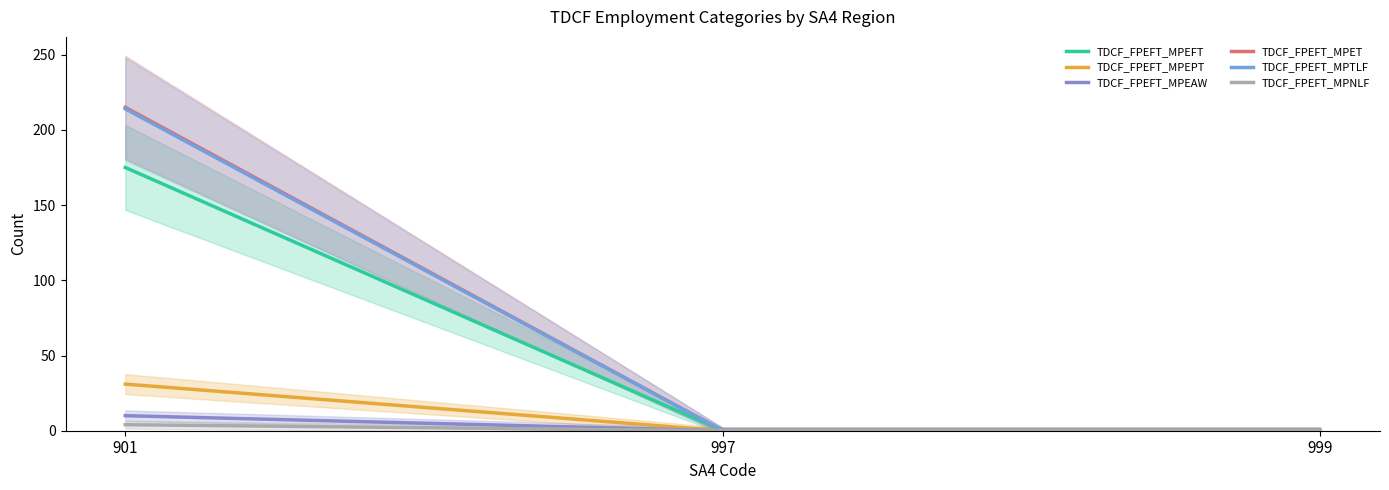

How many lines are shown in the chart?

6